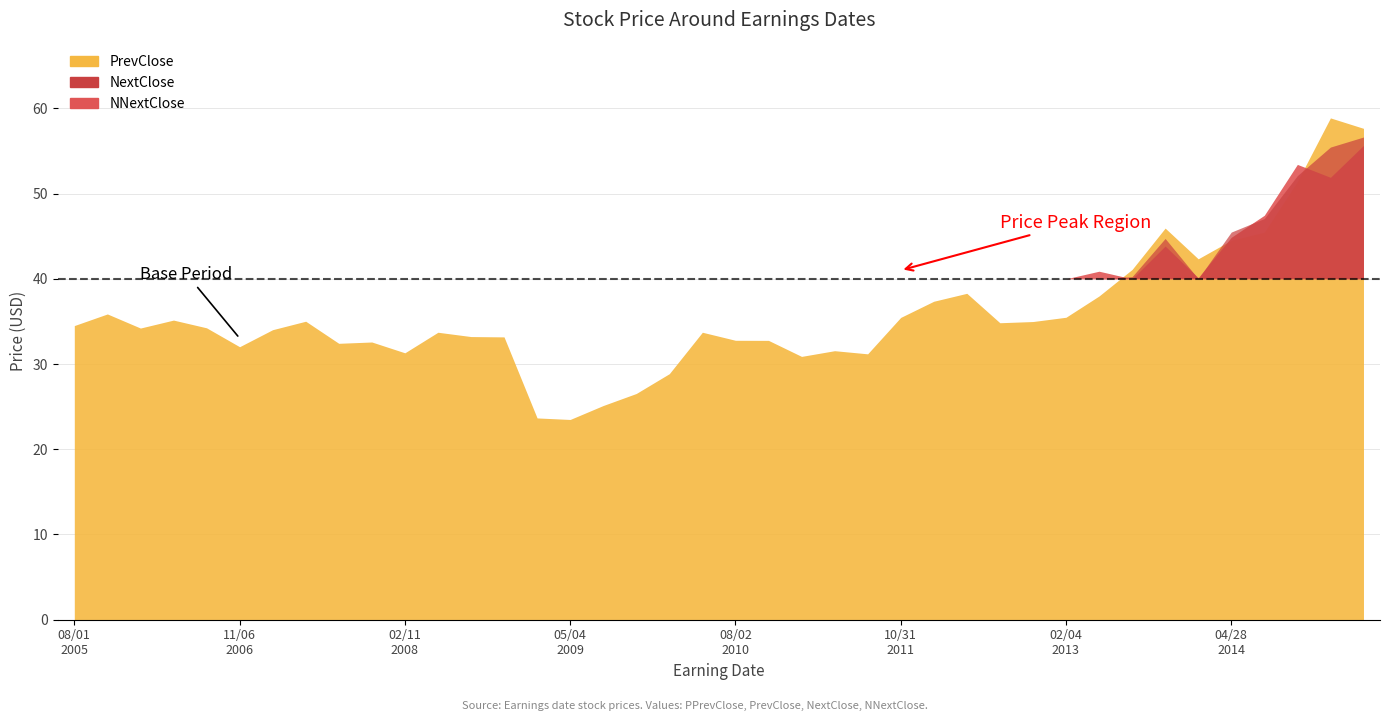

Between 20140210 and 20150427, which is larger?

20150427